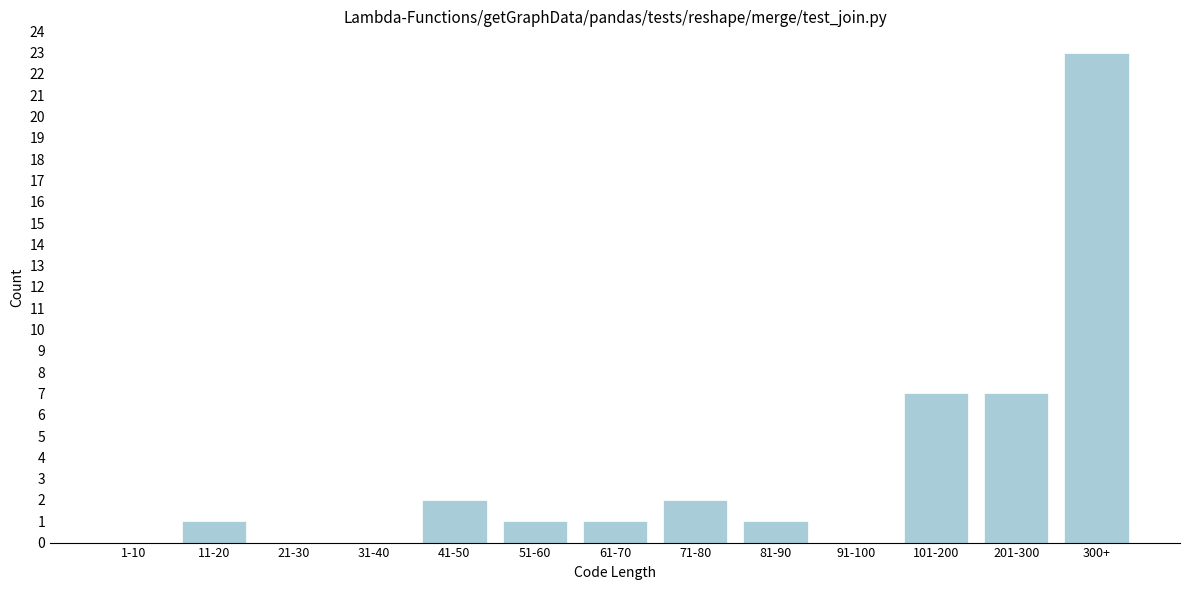

Reading left to right, list all the values displayed in this chart.

1-10=0	11-20=1	21-30=0	31-40=0	41-50=2	51-60=1	61-70=1	71-80=2	81-90=1	91-100=0	101-200=7	201-300=7	300+=23